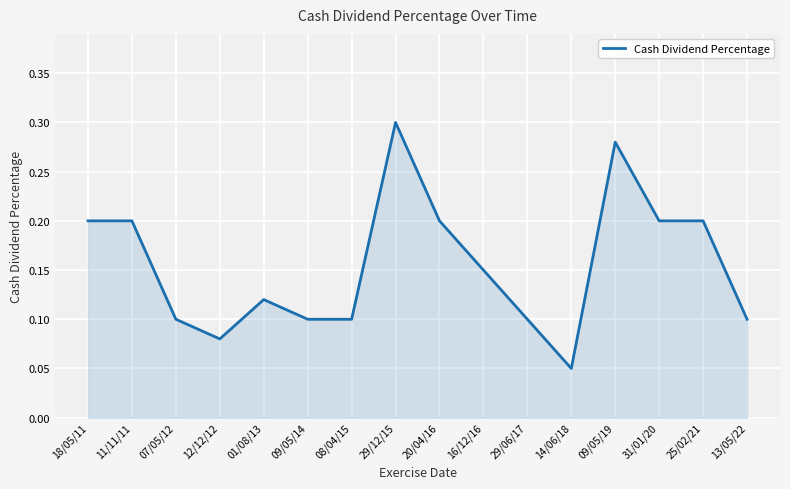

What position from the left is 01/08/13?

5